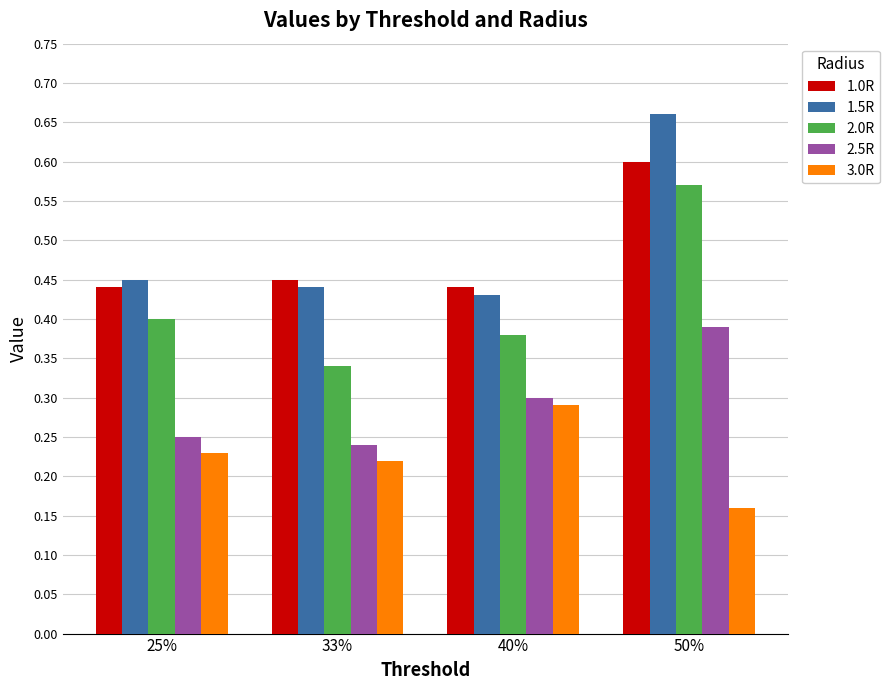

Is it true that 3.0R equals 0.3 at 50%?

False